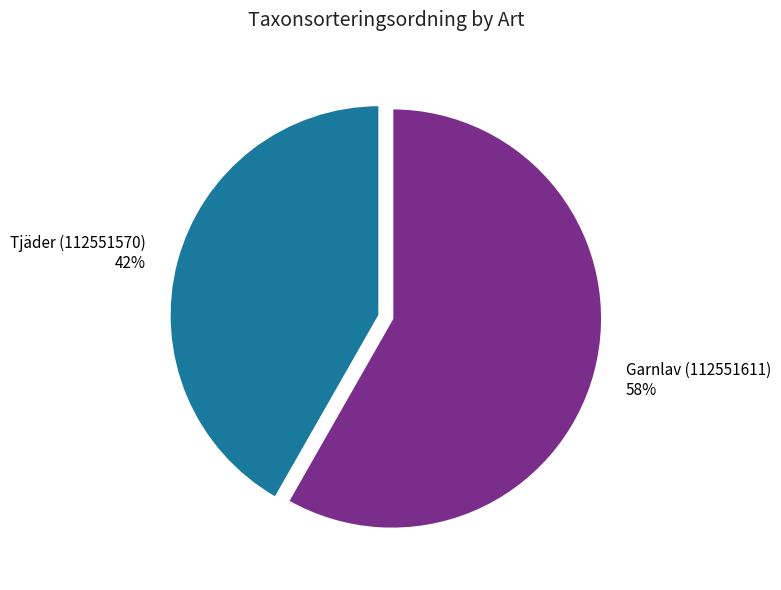

How many slices are in this pie chart?

2